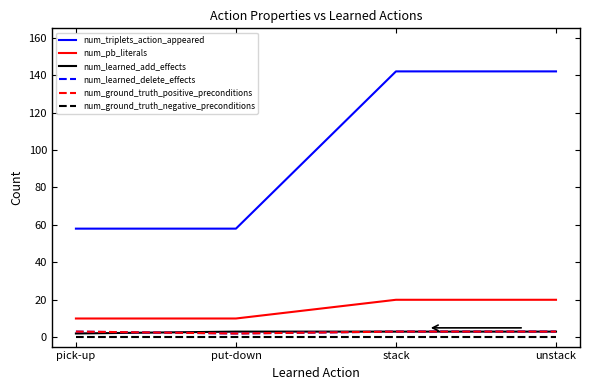

Is this an area chart (filled region under the line)?

No